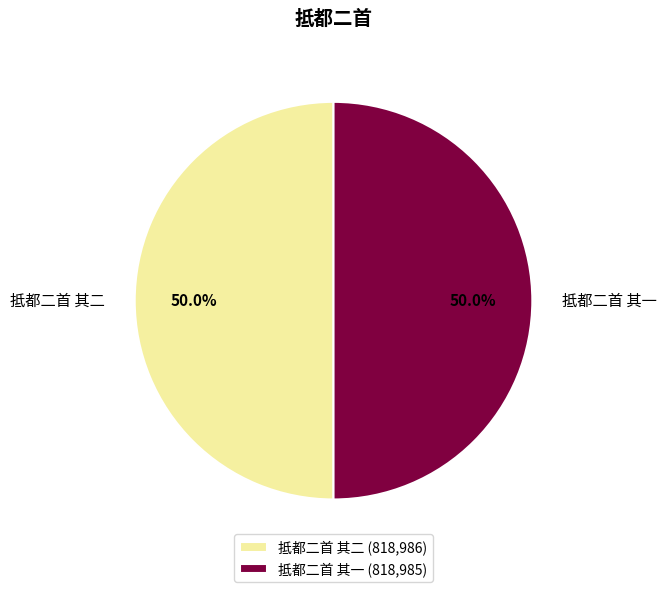

To the nearest percent, what portion does 抵都二首 其二 represent?

50%